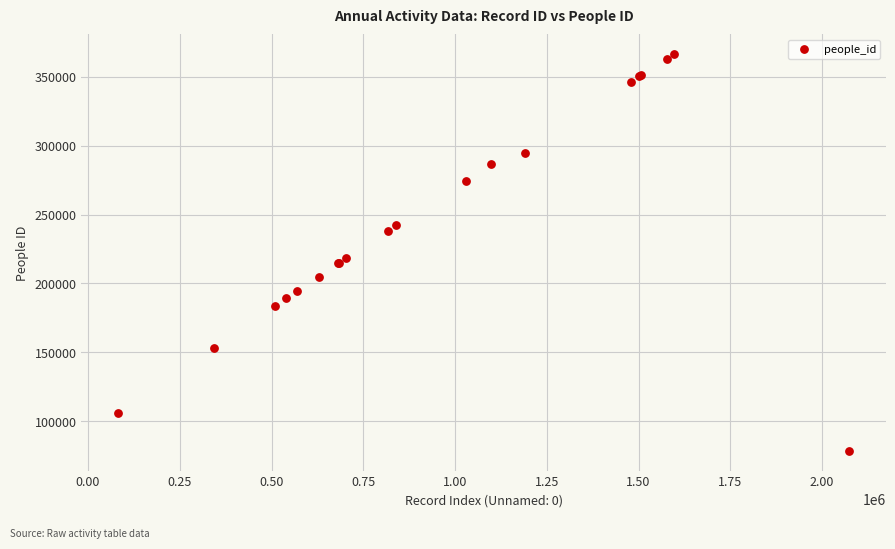

What Y value in the scatter plot is closest to 222308?

218746